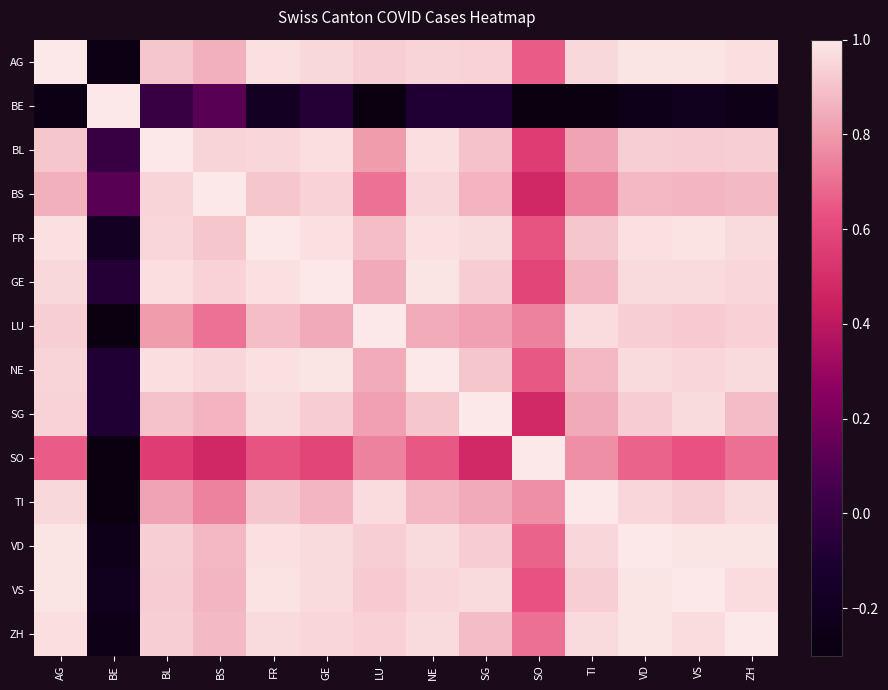

How many data points does each series have?

14